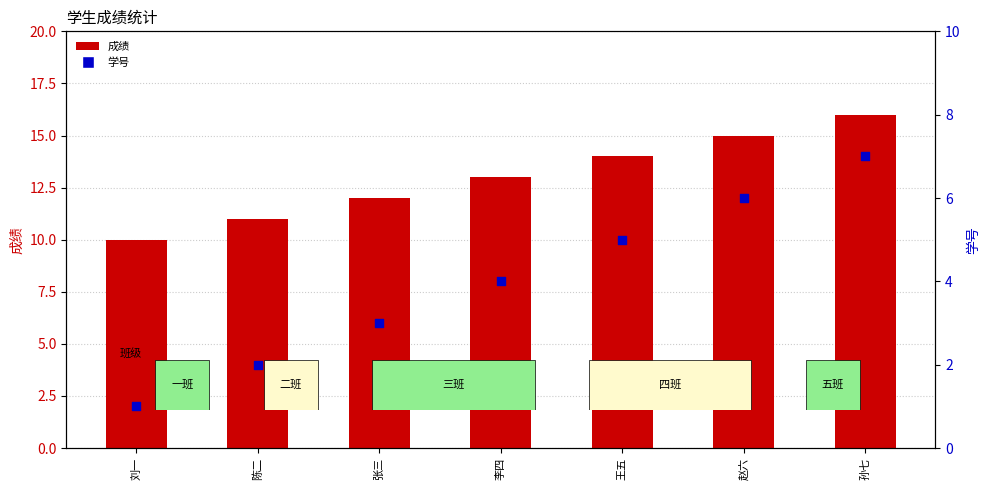

Which series has the largest total across all categories?

成绩